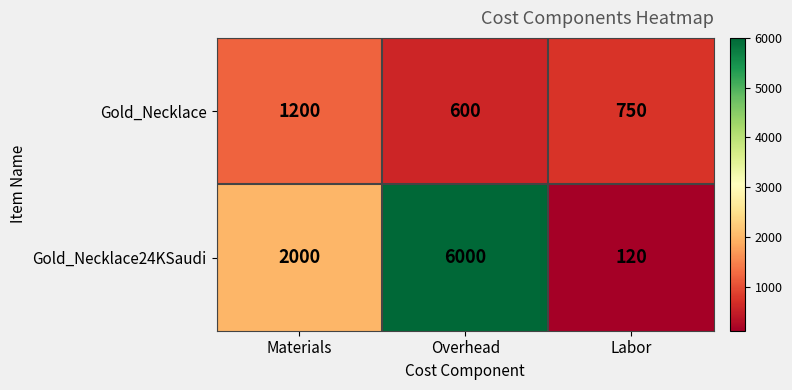

The Gold_Necklace series shows 454 at Materials. True or false?

False